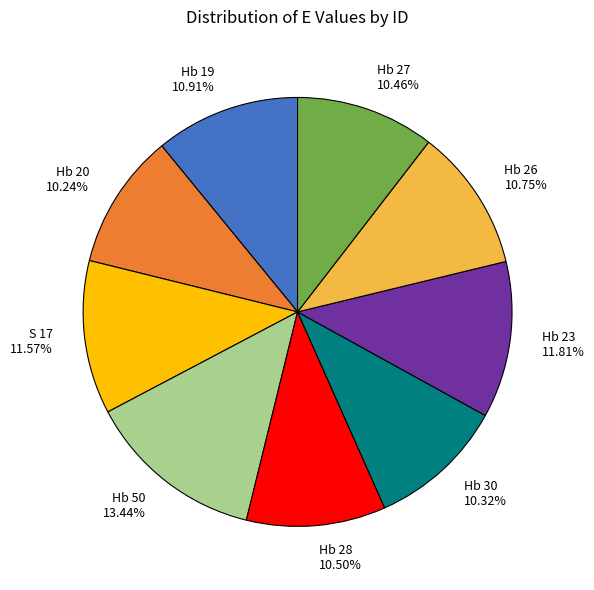

Does Hb 28 represent more than half of the total?

No